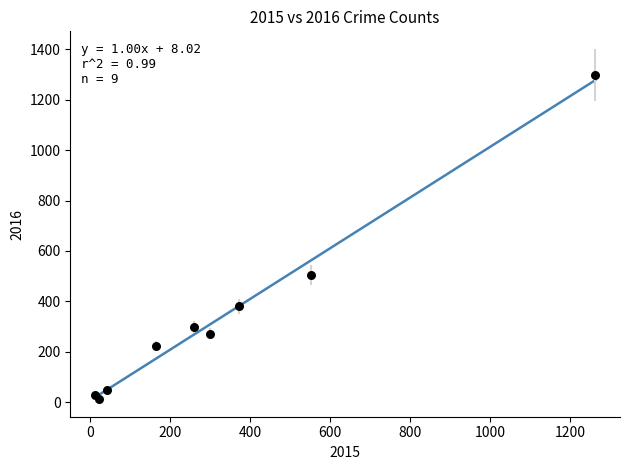

What Y value in the scatter plot is closest to 655?

505